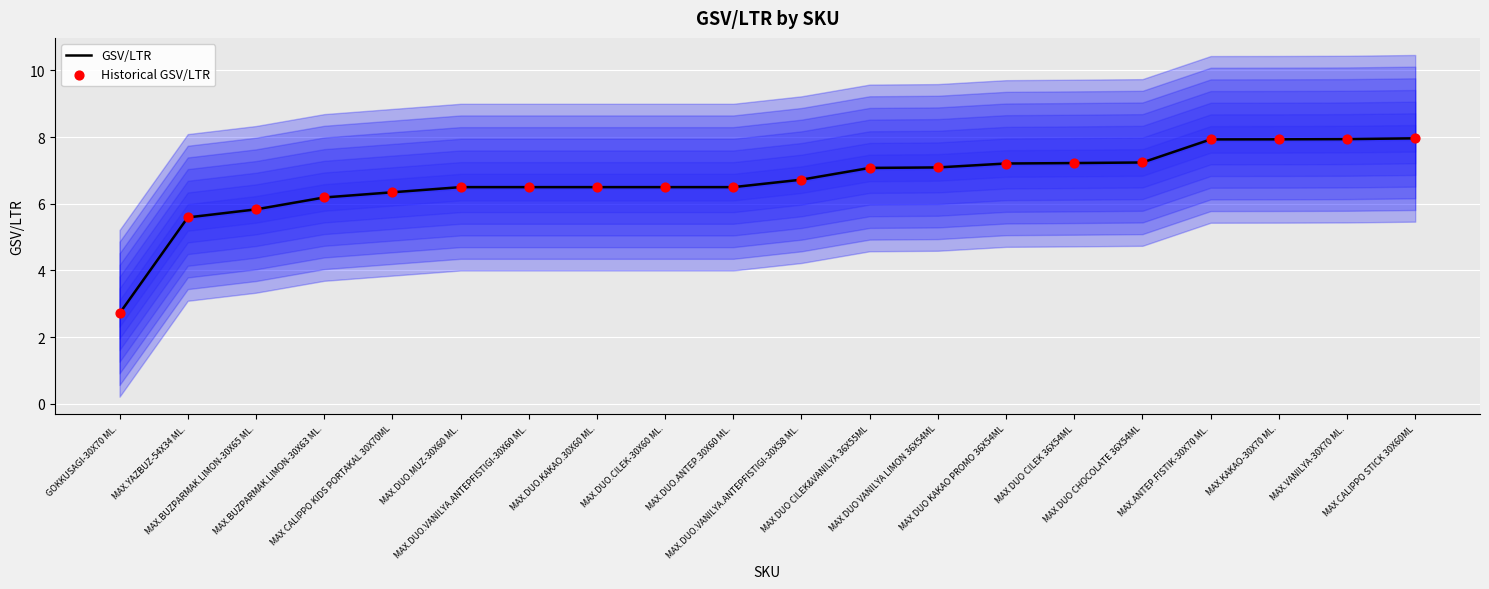

What are all the series names shown in the legend?

GSV/LTR, Historical GSV/LTR